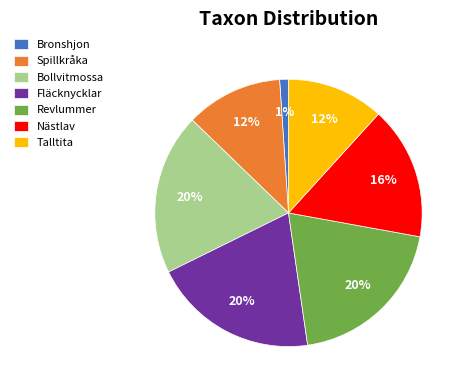

The Revlummer slice represents 33% of the pie. True or false?

False